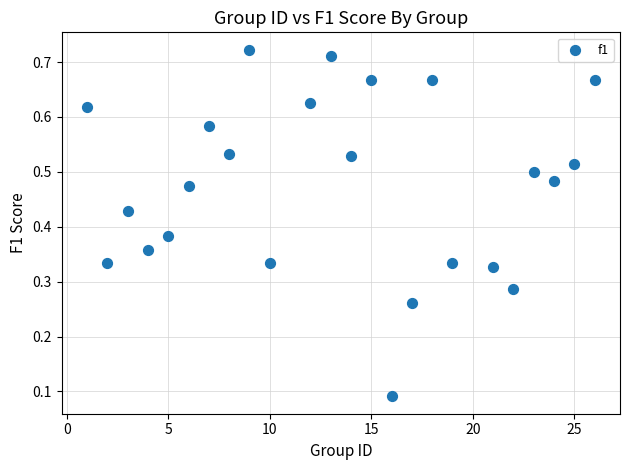

What is the range of X values (max minus min)?

25.0